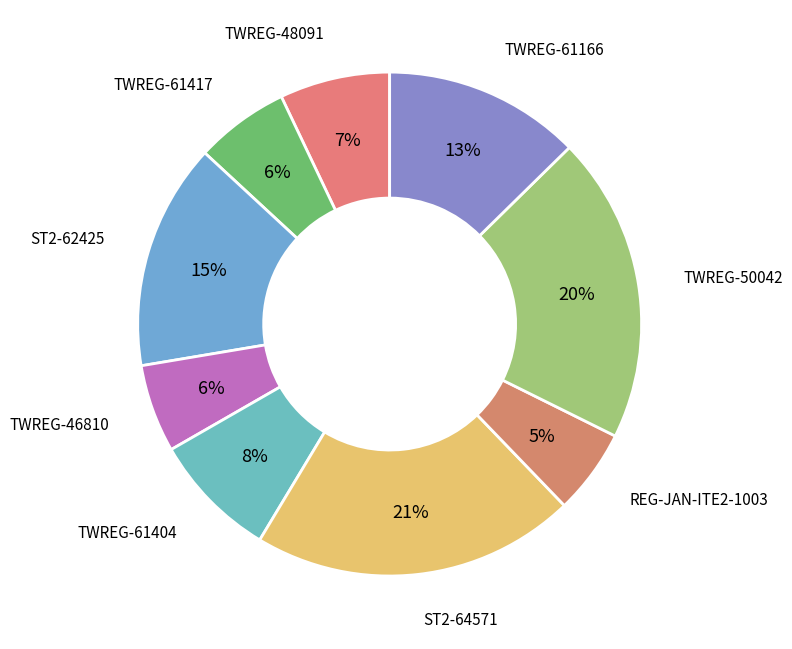

How many slices are in this pie chart?

9